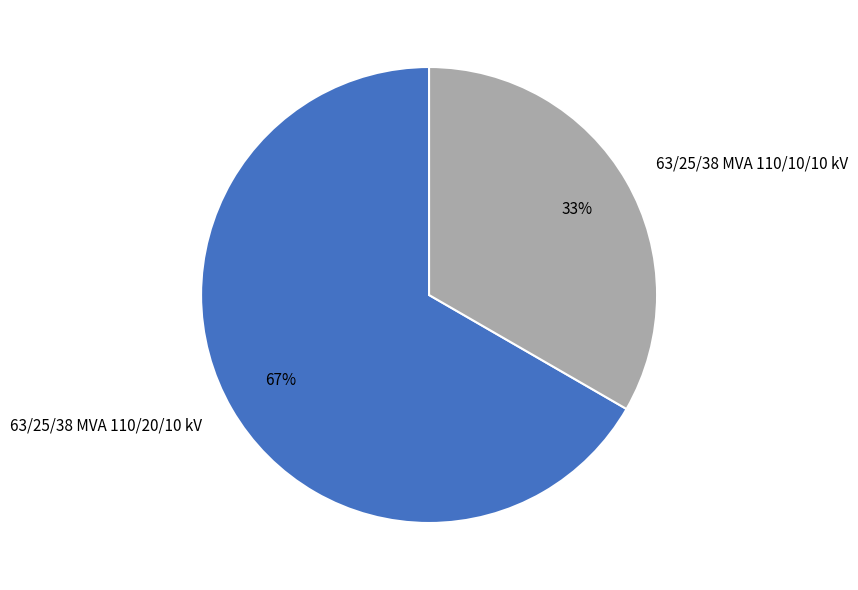

How many slices are in this pie chart?

2